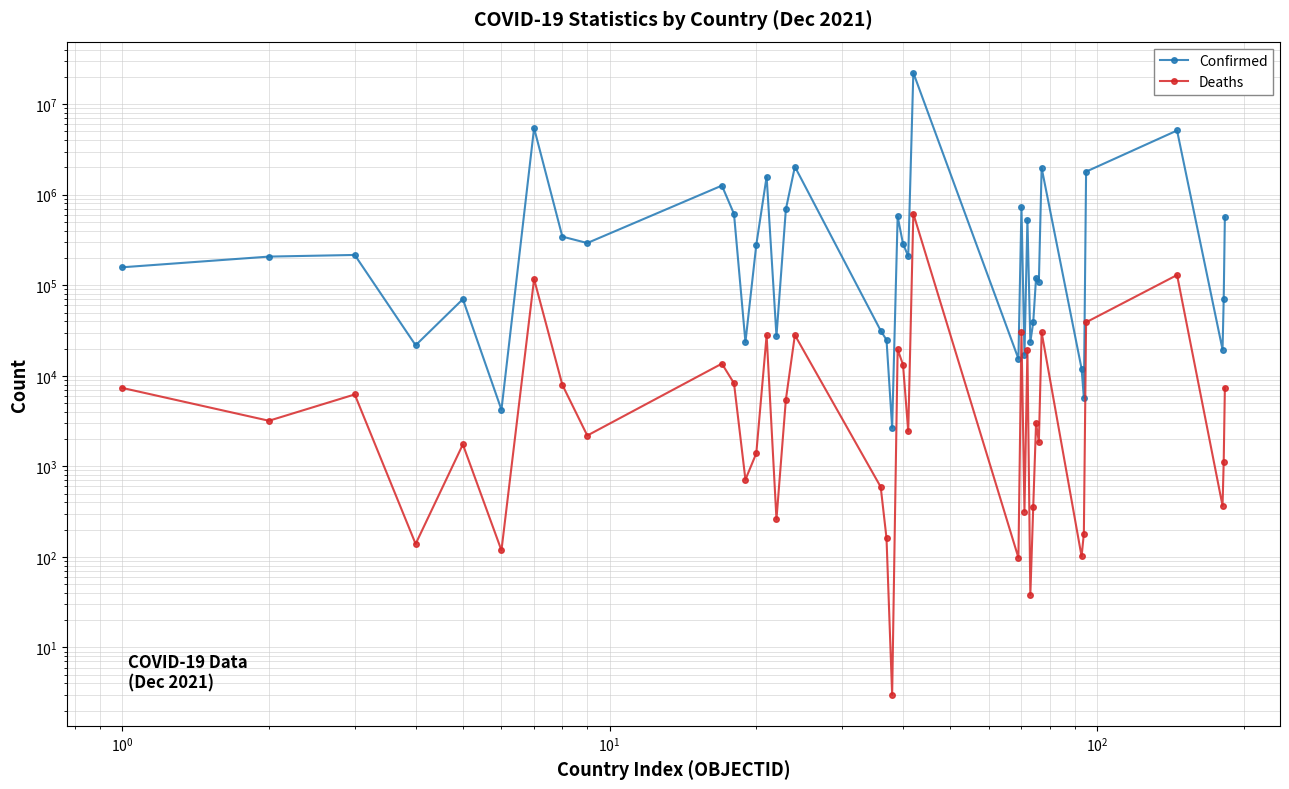

Is this an area chart (filled region under the line)?

No